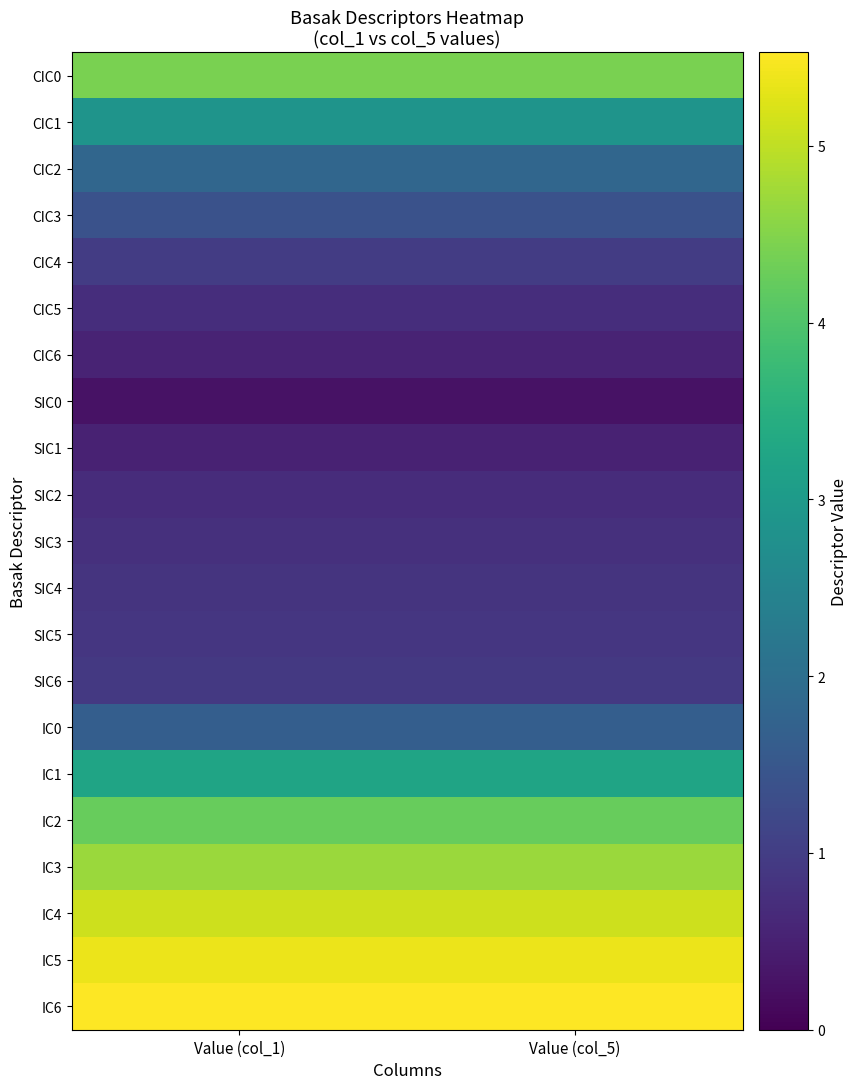

Count the number of data series in this chart.

21